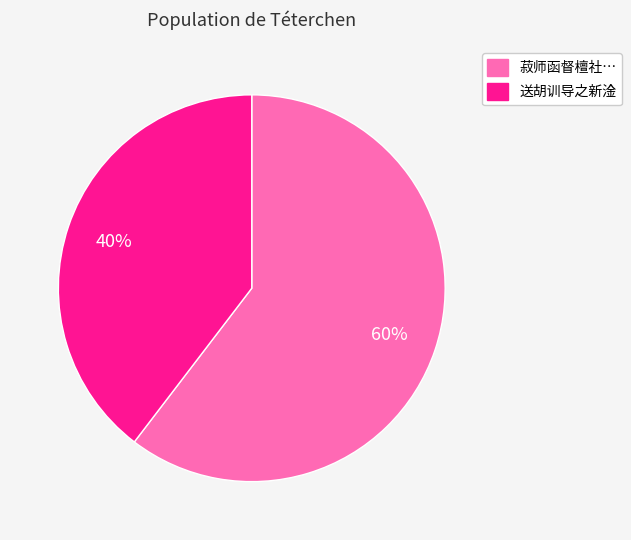

To the nearest percent, what is the average slice percentage?

50%